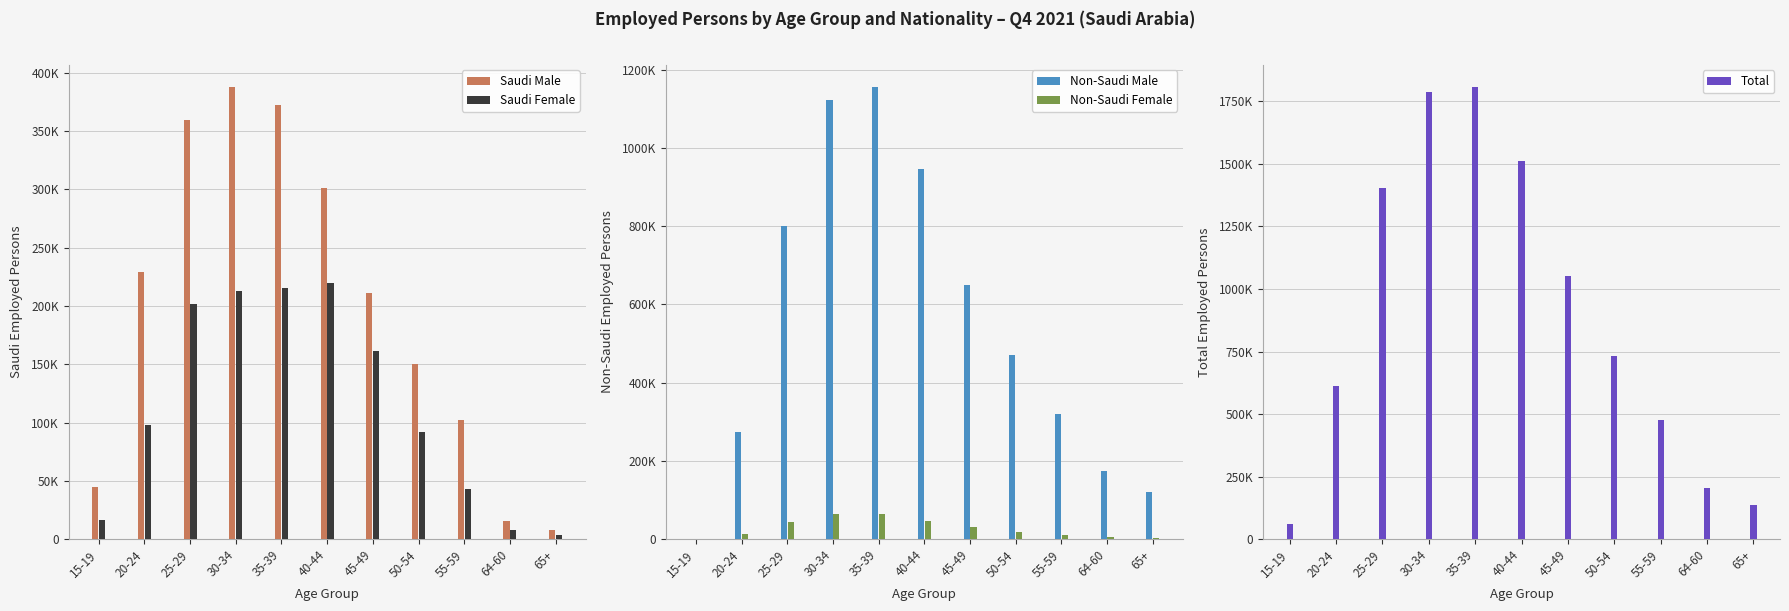

What position from the right is 25-29?

9